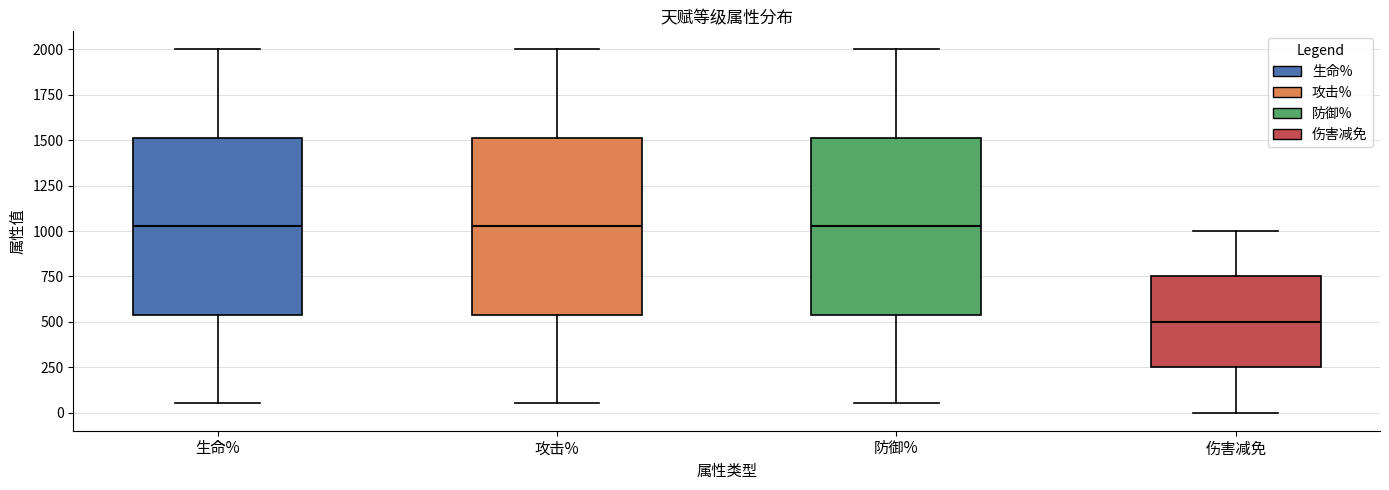

Where does the median line of the box for 防御% sit on the y-axis? The values are not printed on the chart, so give them approximately, as read against the axis.

1050